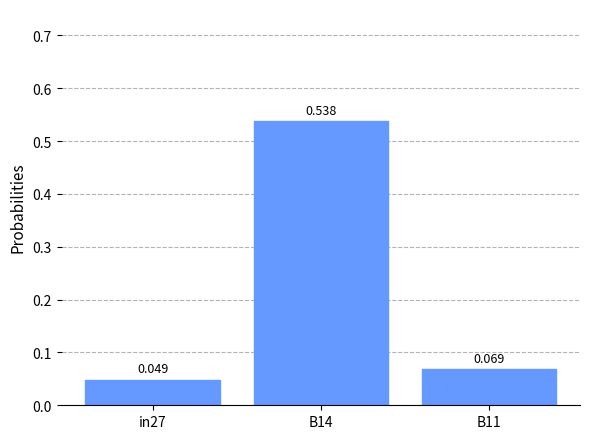

How many bars are there in total?

3